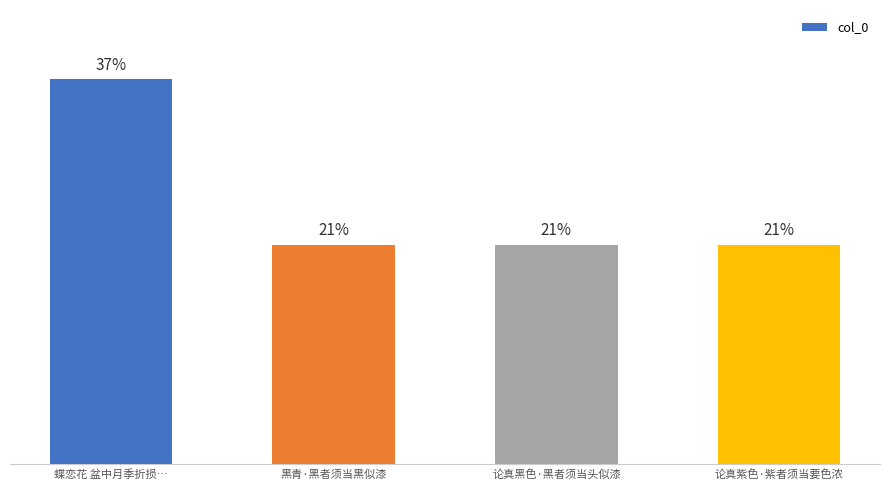

What is the label of the 4th bar from the left?

论真紫色·紫者须当要色浓